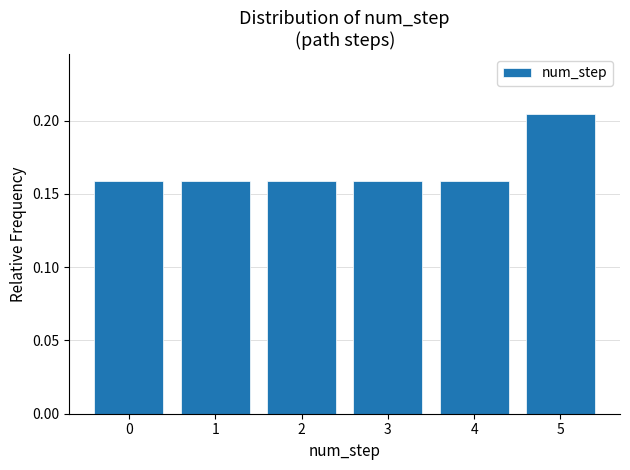

Count the values in the range 0 to 1.

6